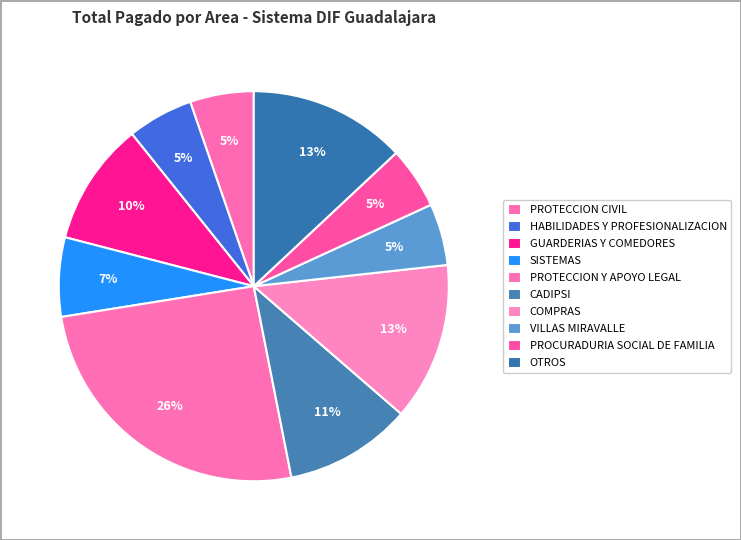

Does any single category account for the majority?

No